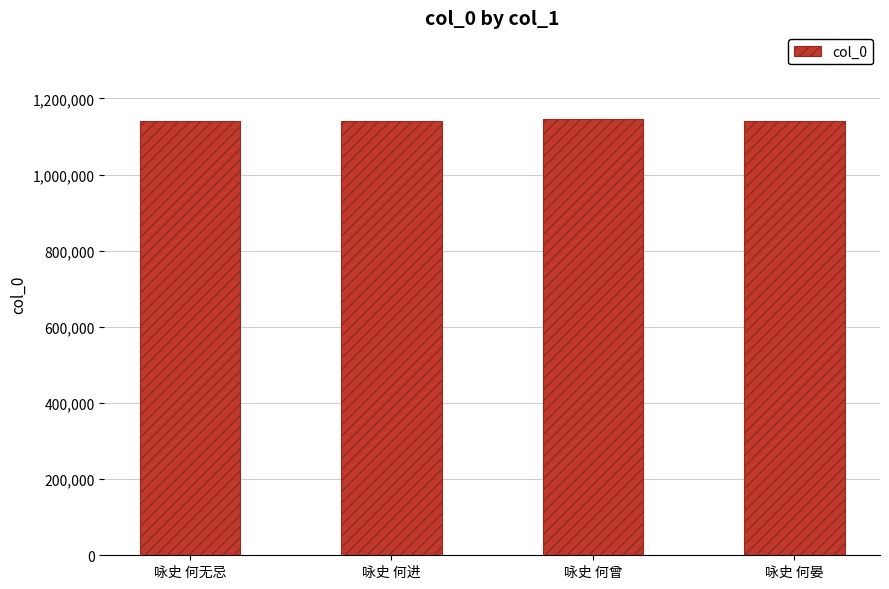

What is the sum of the values at 咏史 何晏 and 咏史 何进?

2279764